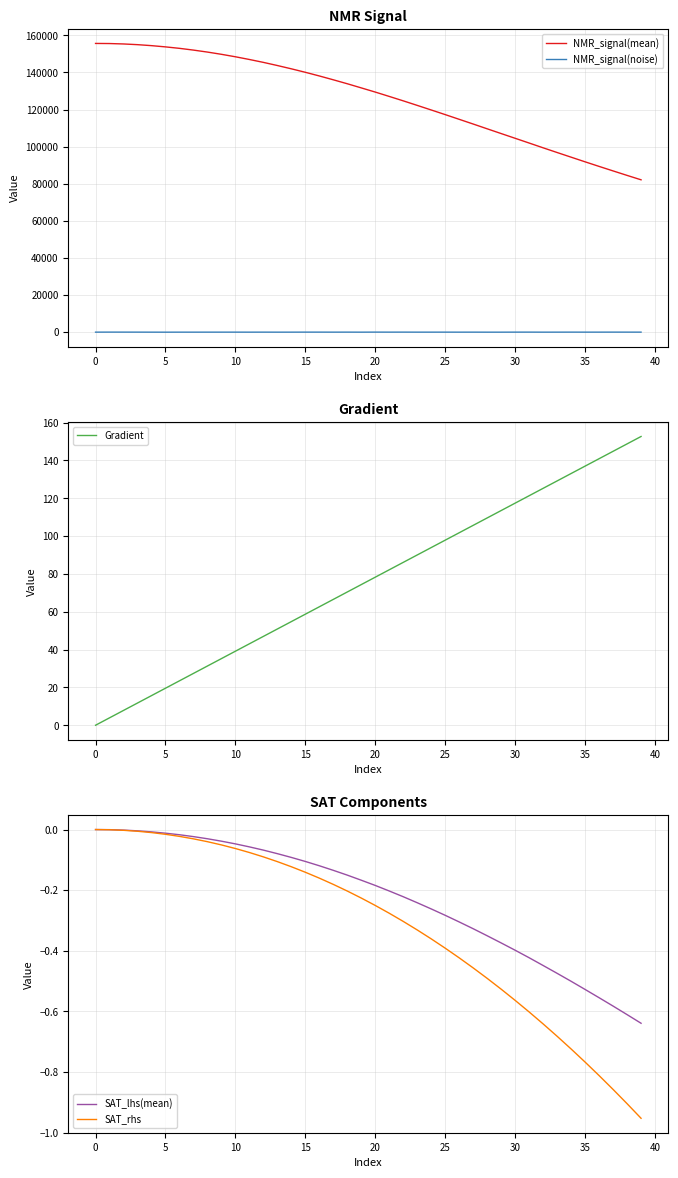

What is the highest value of the NMR_signal(mean) series?

155621.7